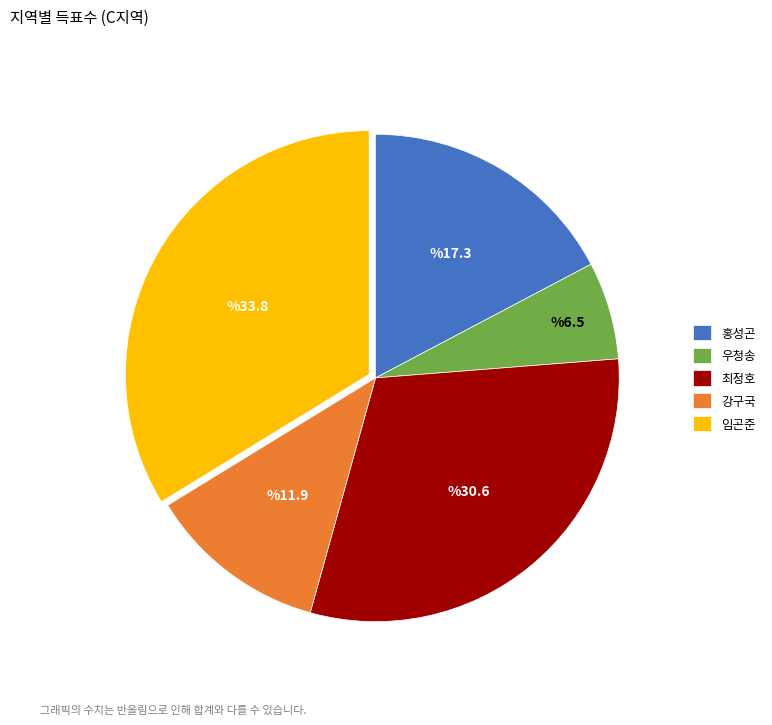

Count the number of slices in the pie.

5